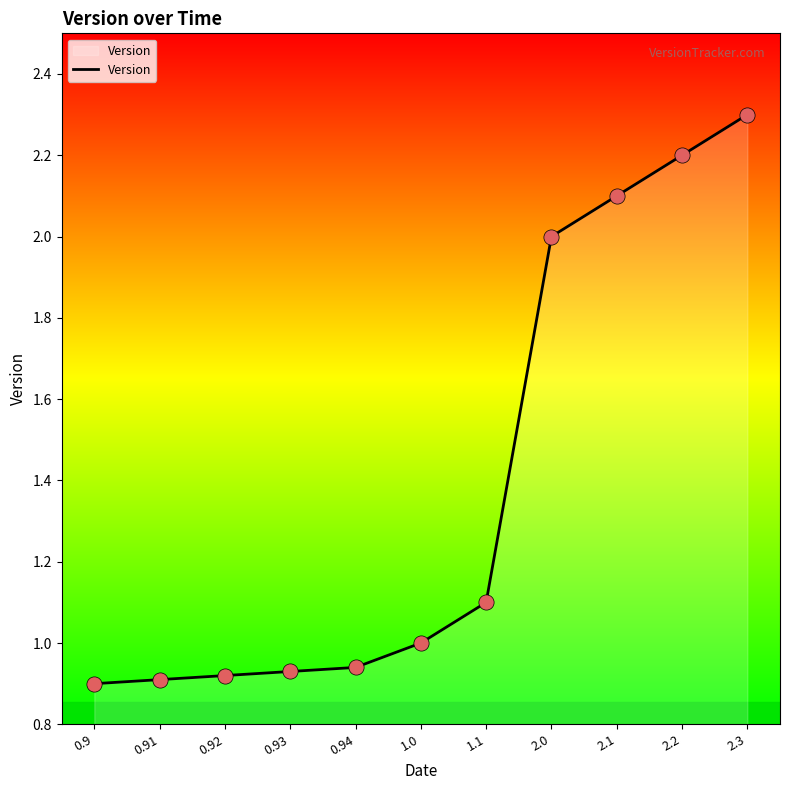

Between 1.1 and 2.3, which is larger?

2.3